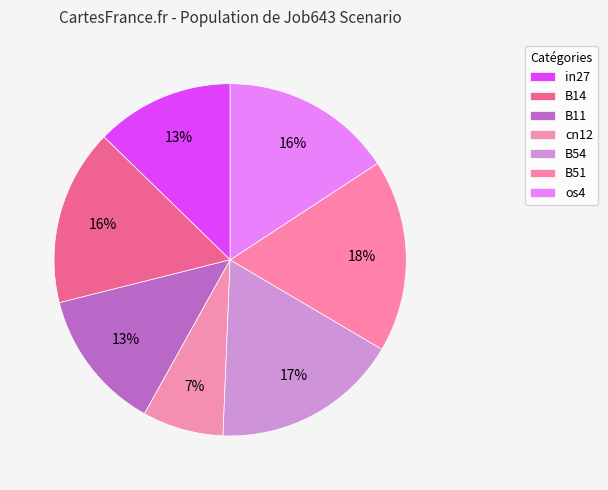

Does in27 represent more than half of the total?

No